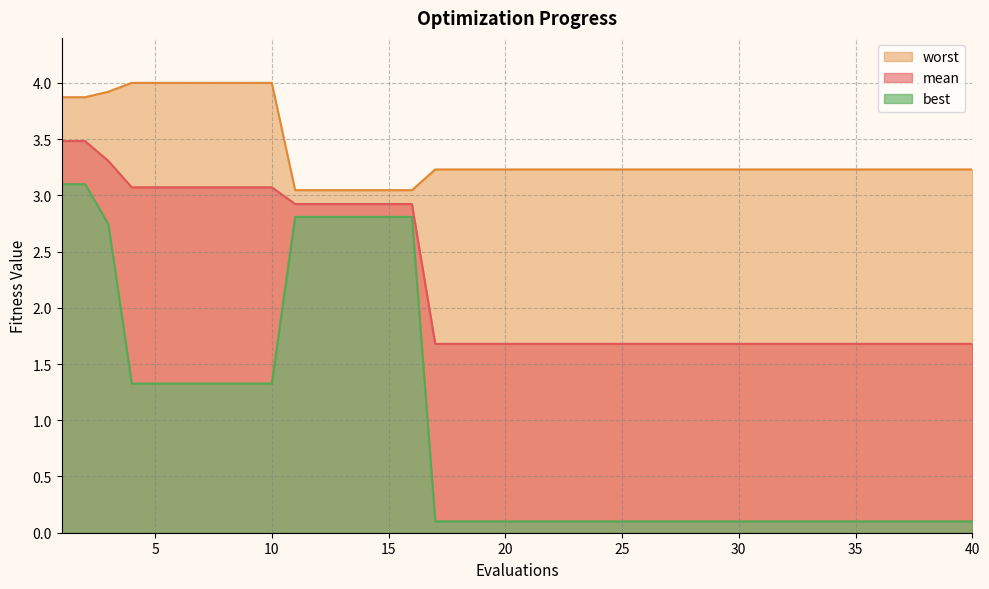

What is the greatest value displayed?

4.0